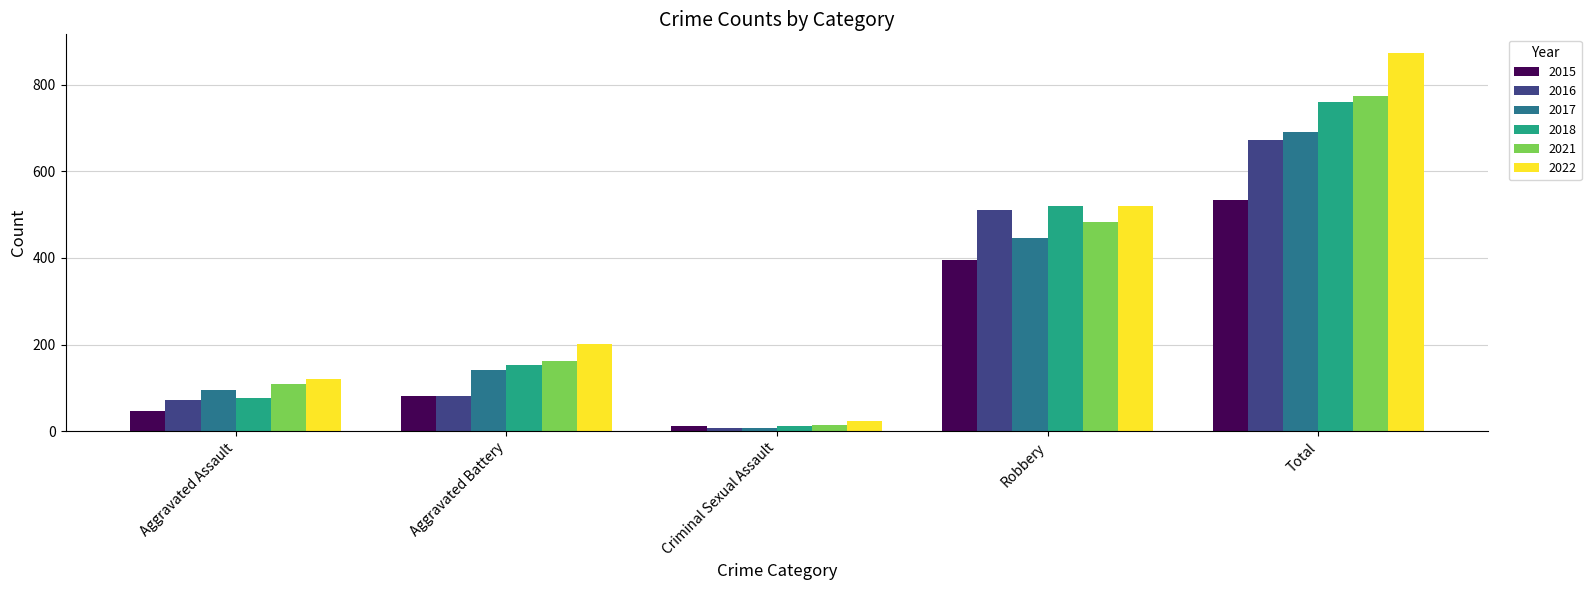

List the labels in order of 2022 value, largest first.

Total, Robbery, Aggravated Battery, Aggravated Assault, Criminal Sexual Assault